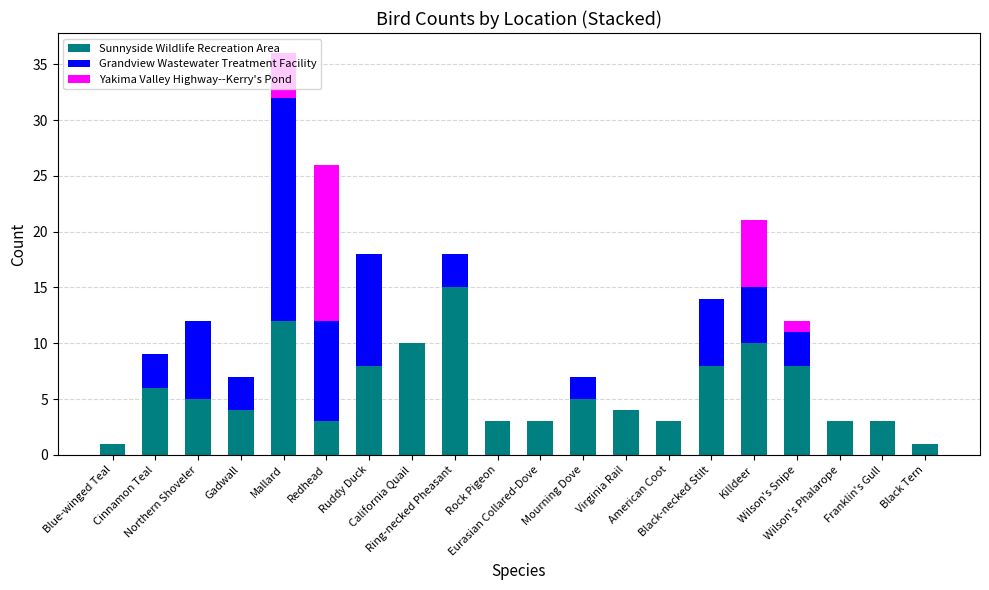

What is the sum of all Sunnyside Wildlife Recreation Area values?

115